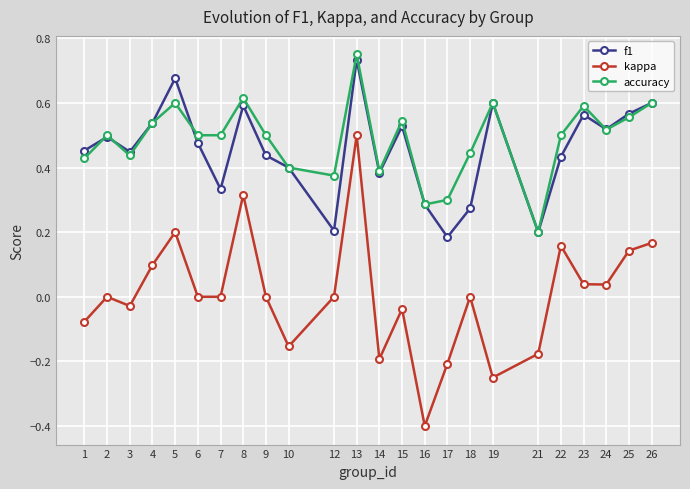

At which category is the sum across all series the highest?

13